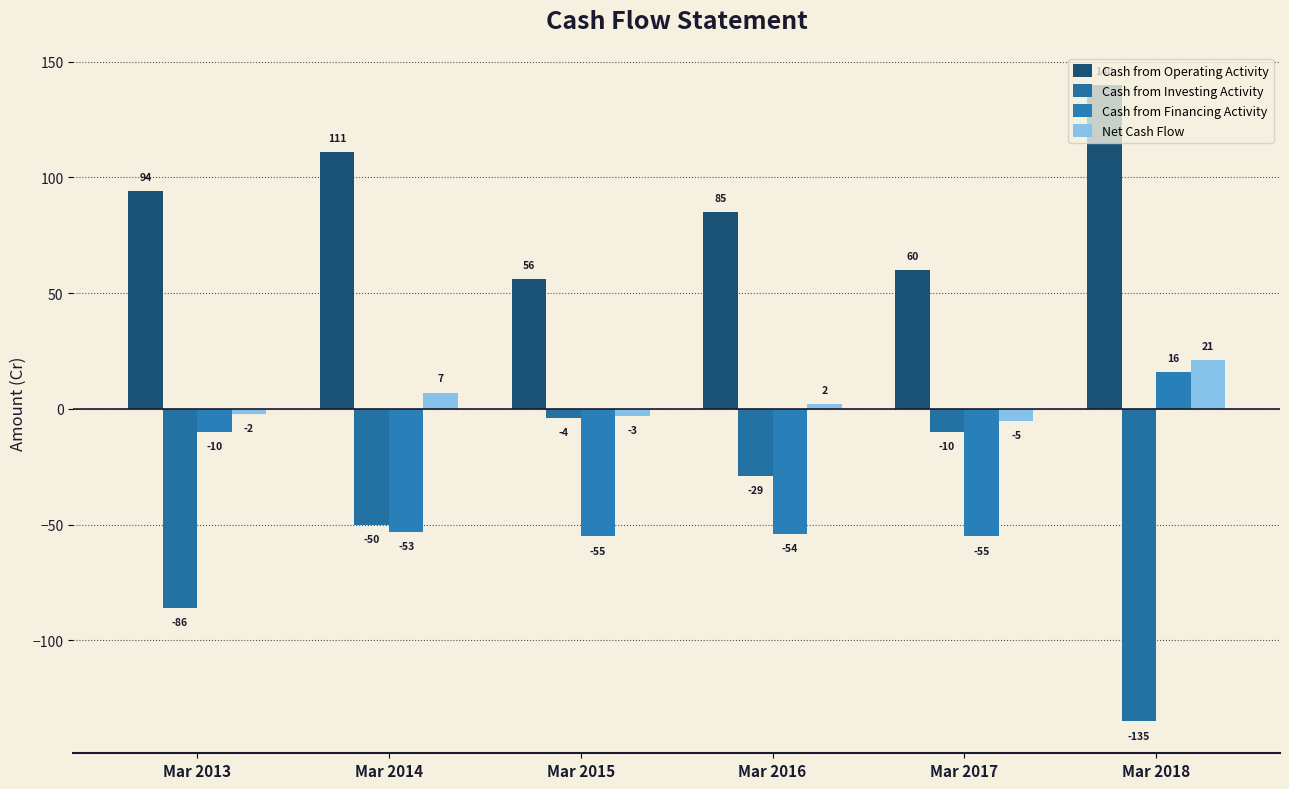

What is the value of the Cash from Operating Activity bar at the 4th from the left?

85